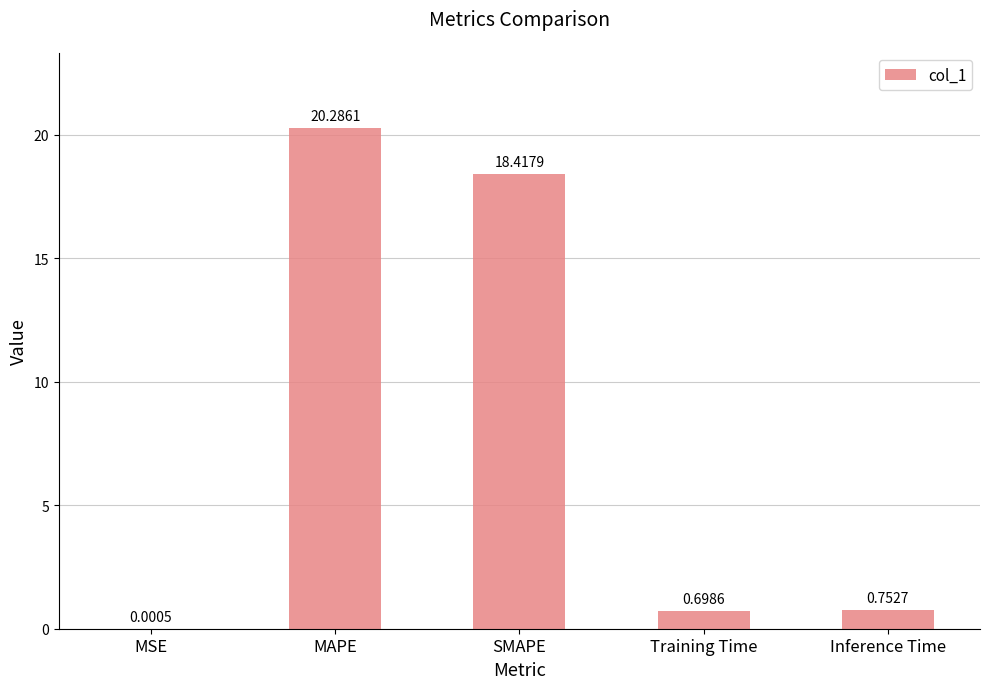

The chart shows a value of 0.7 at Training Time. True or false?

True